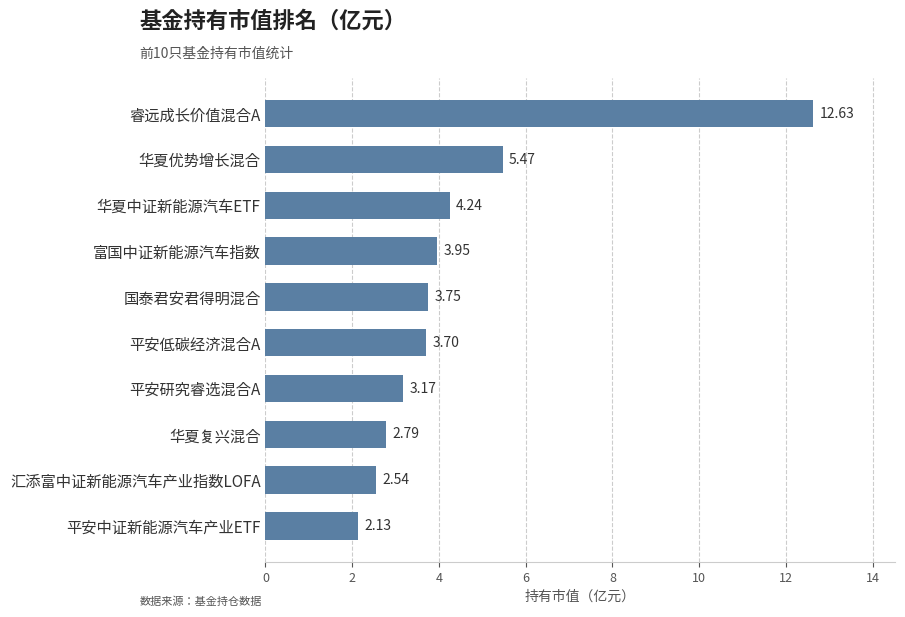

What is the difference between the second highest and second lowest values?

2.9